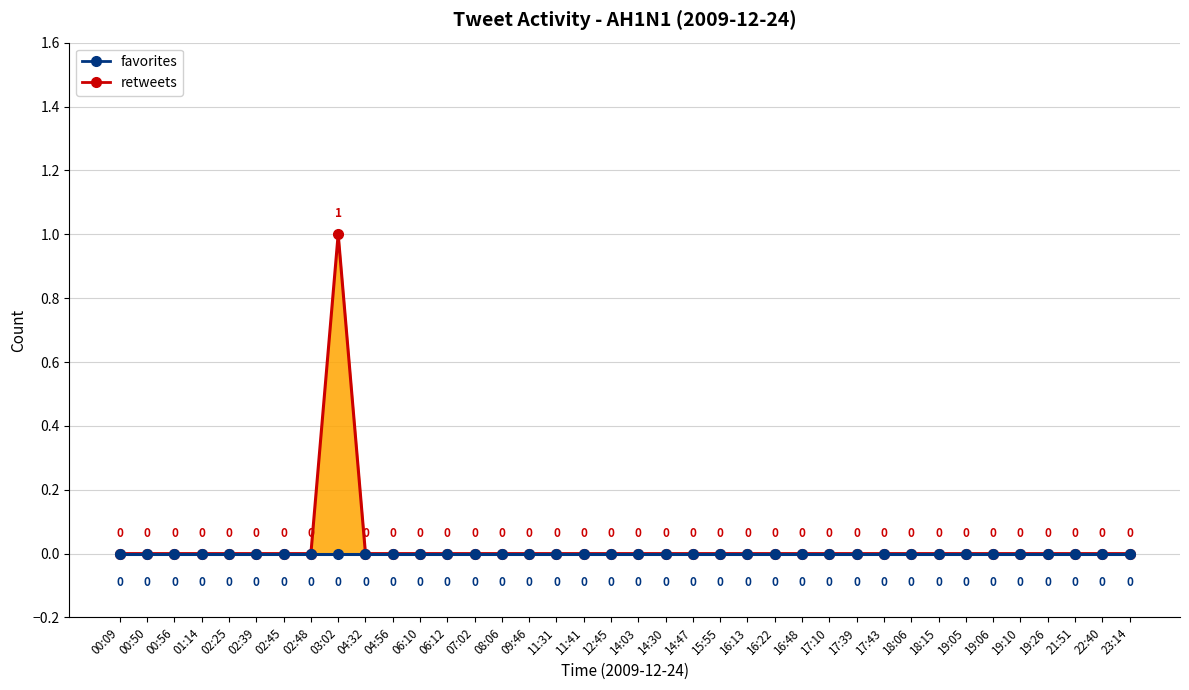

Where is the first local maximum for retweets_line?

03:02